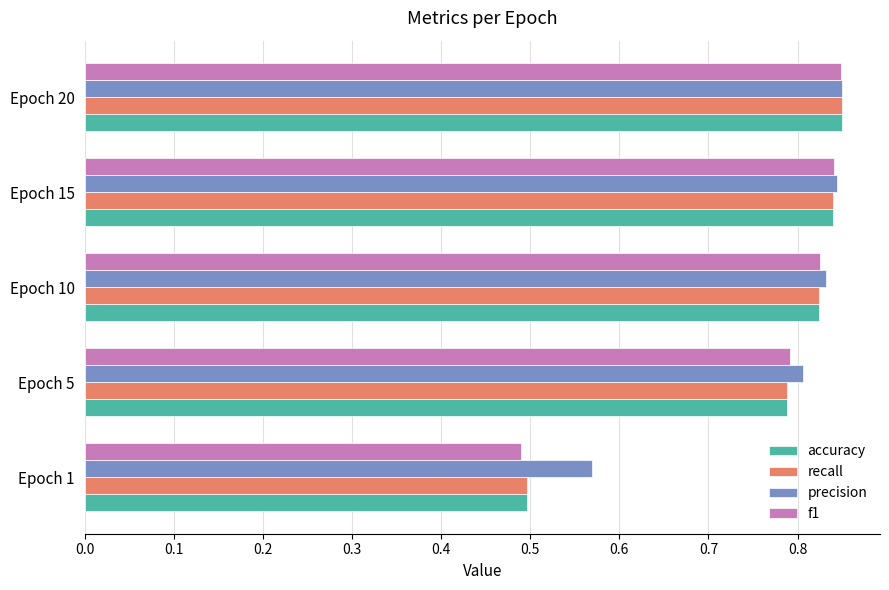

What are all the series names shown in the legend?

accuracy, recall, precision, f1